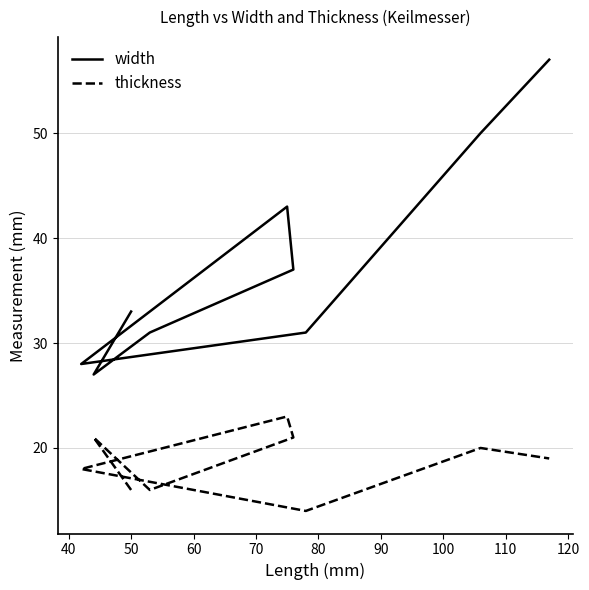

The value of thickness at 110 is 27. True or false?

False